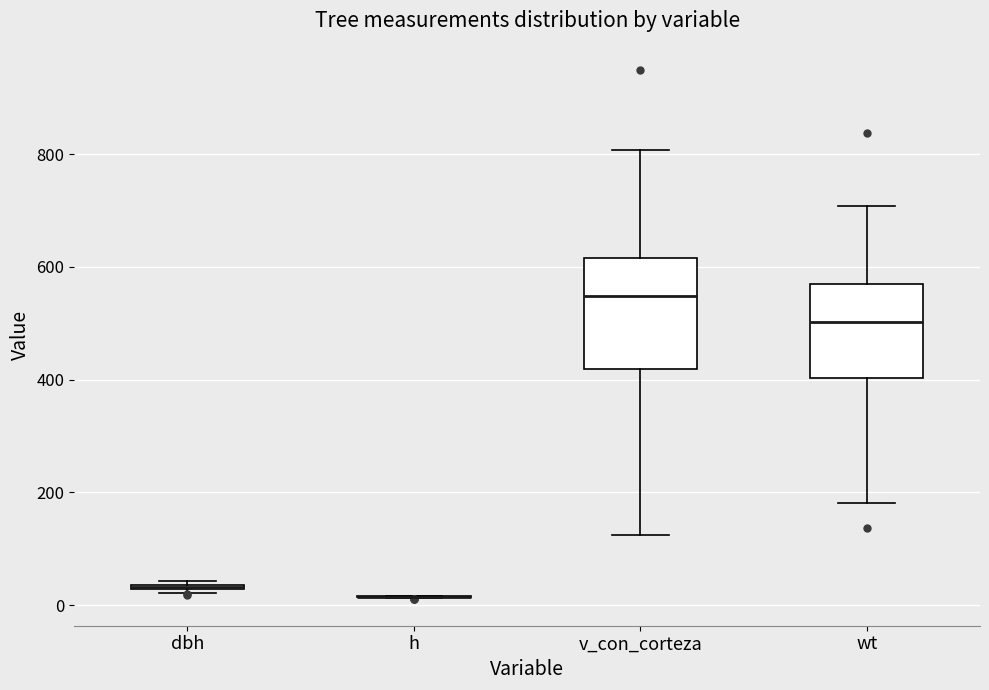

Which box is the tallest, from its lower edge to its upper edge?

v_con_corteza